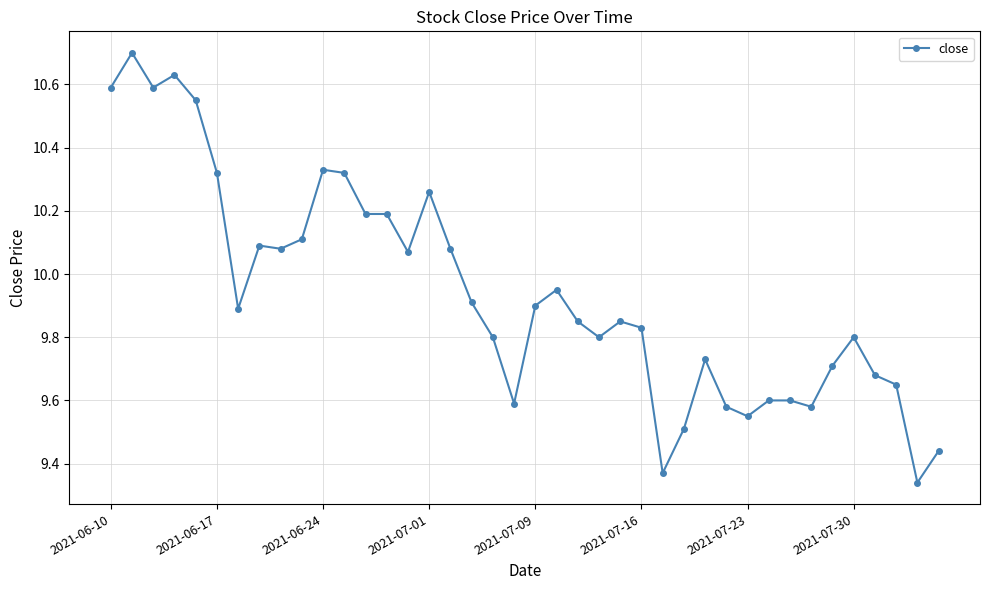

True or false: there are more than 1 points higher than both neighbors.

True